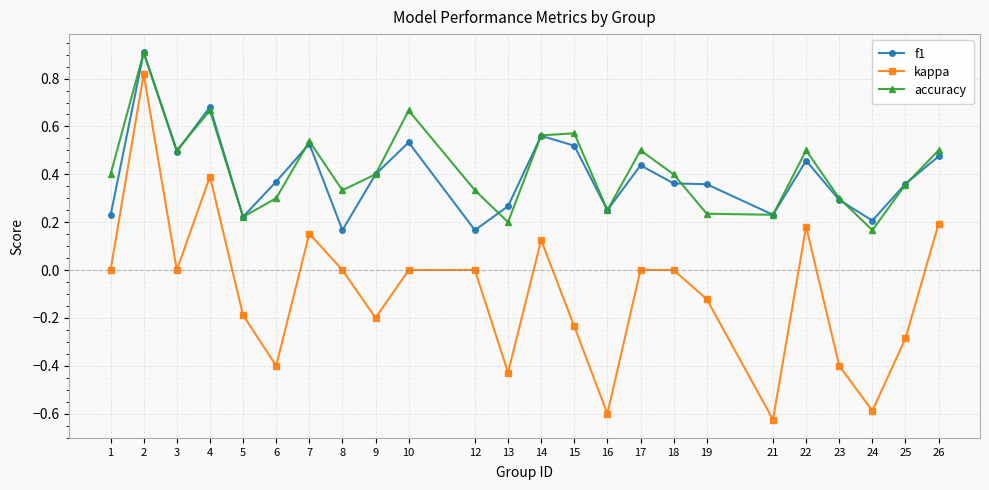

True or false: f1 has a value of 0.9 at 15.

False